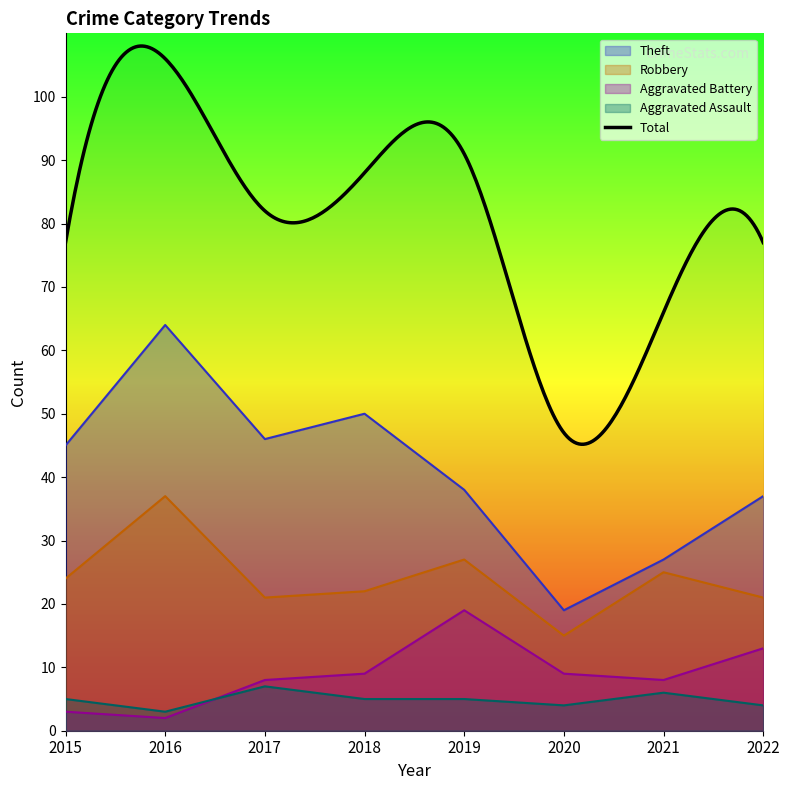

Reading left to right, list all the values displayed in this chart.

Theft: 2015=45	2016=64	2017=46	2018=50	2019=38	2020=19	2021=27	2022=37
Robbery: 2015=24	2016=37	2017=21	2018=22	2019=27	2020=15	2021=25	2022=21
Aggravated Battery: 2015=3	2016=2	2017=8	2018=9	2019=19	2020=9	2021=8	2022=13
Aggravated Assault: 2015=5	2016=3	2017=7	2018=5	2019=5	2020=4	2021=6	2022=4